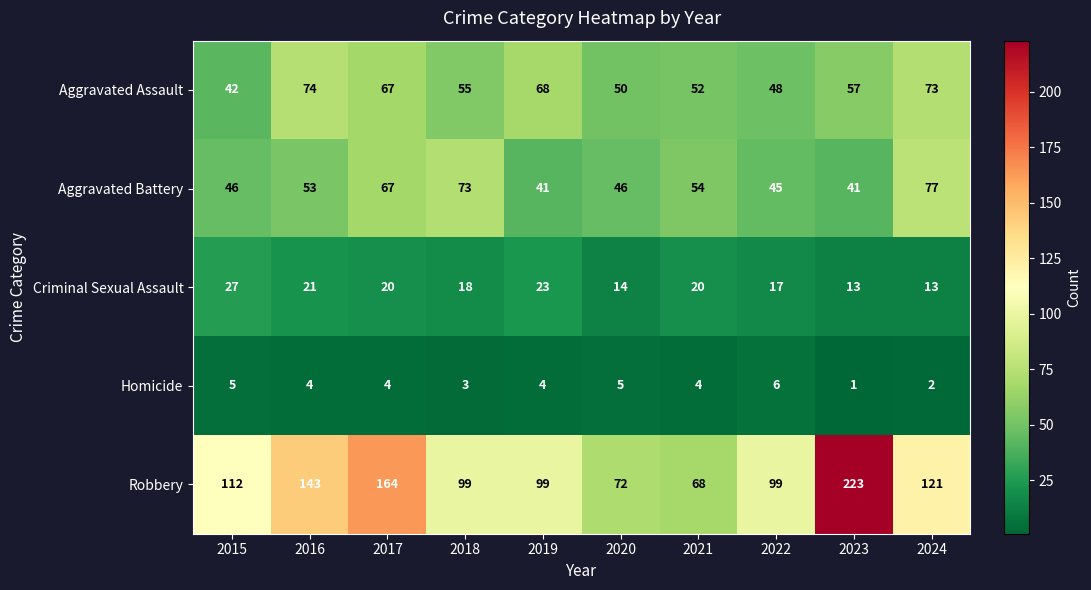

Is it true that Aggravated Assault equals 103 at 2024?

False